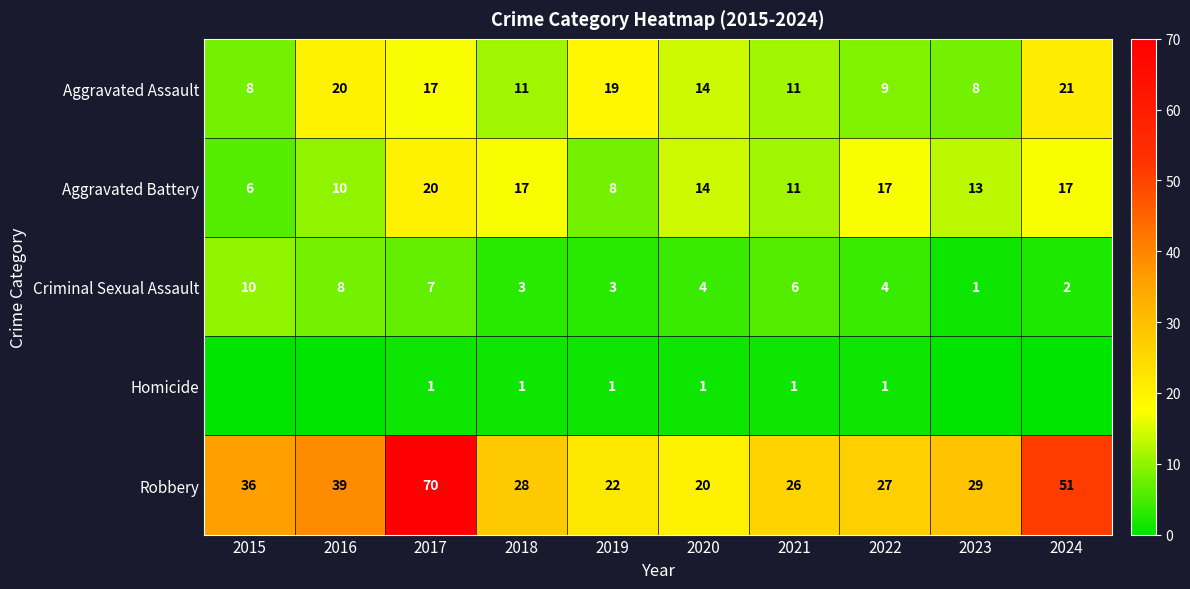

True or false: Criminal Sexual Assault has a value of 3 at 2019.

True